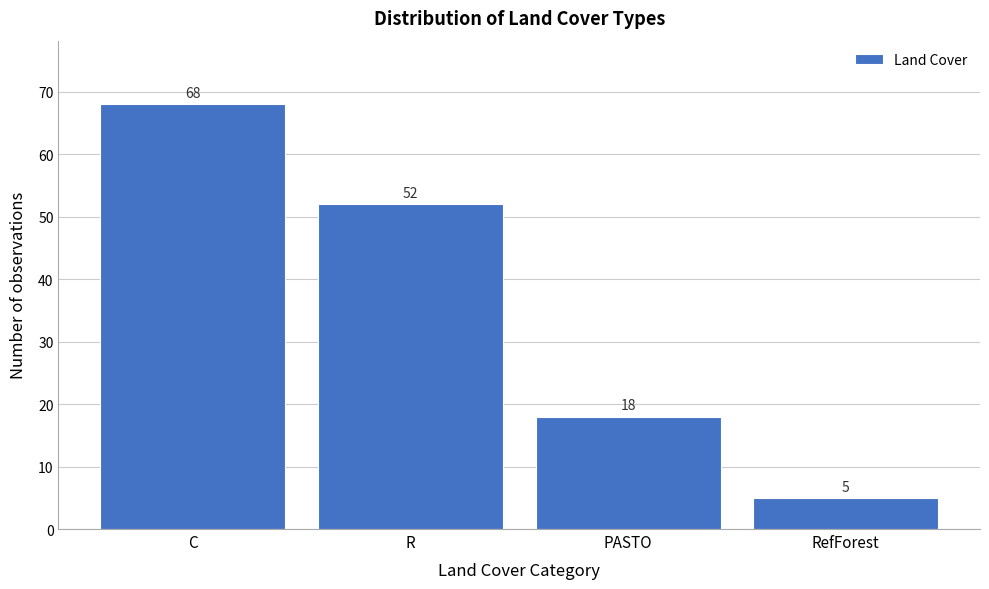

Reading right to left, extract all data points from this chart.

RefForest=5	PASTO=18	R=52	C=68